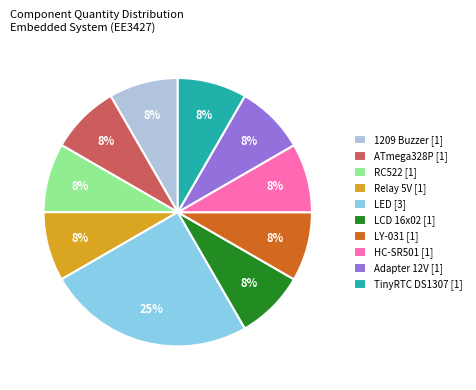

What is the ratio of the value at LCD 16x02 to the value at Relay 5V?

1.0